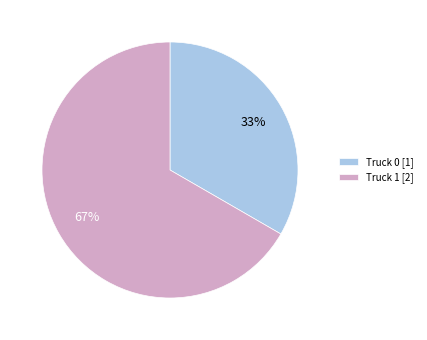

To the nearest percent, what is the average slice percentage?

50%